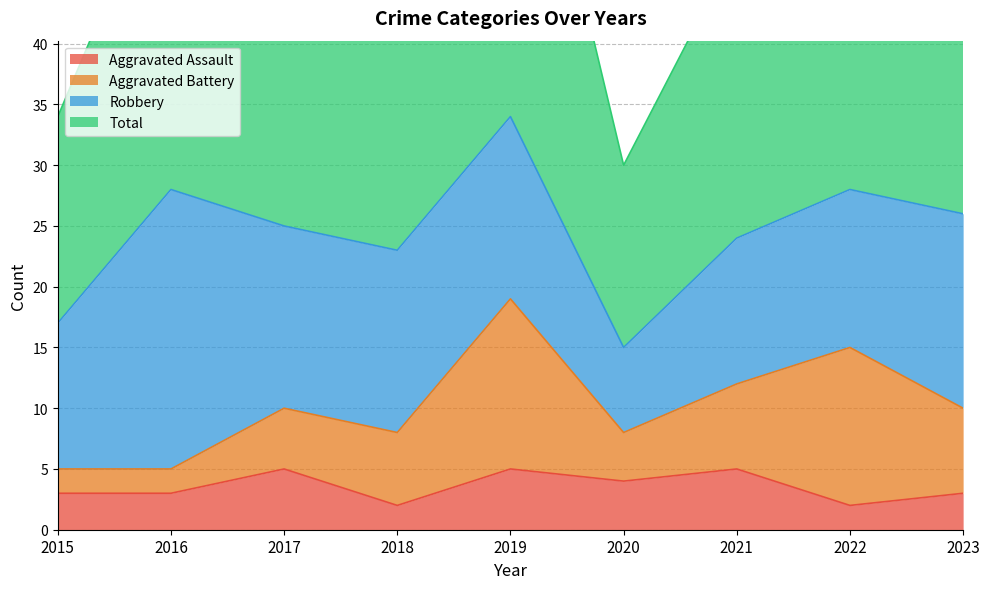

Where is the first local minimum for Aggravated Assault?

2018